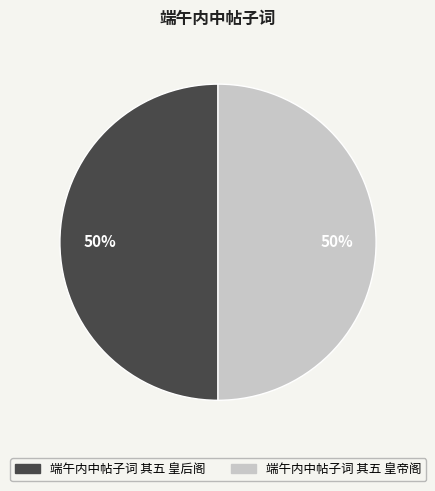

Is it true that 端午内中帖子词 其五 皇后阁 is 55% of the pie?

False